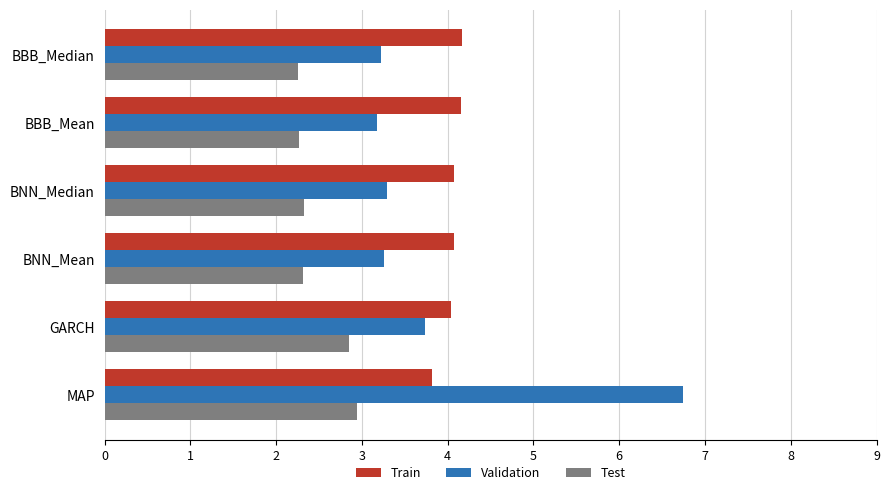

How many values in the Train series are below 4?

1